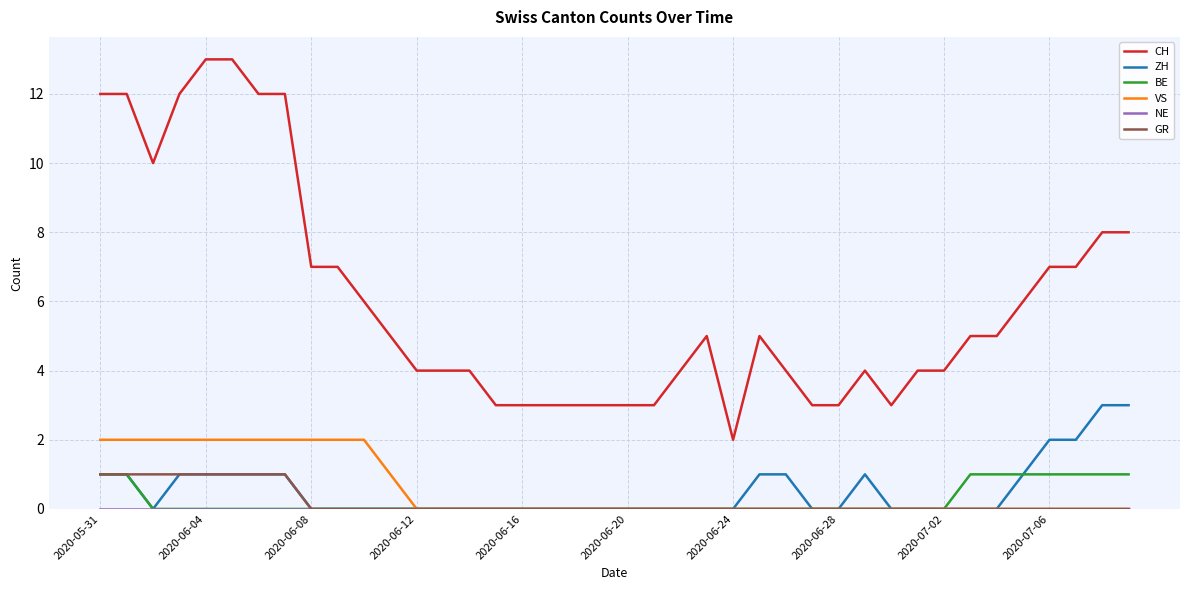

What is the maximum value shown in the chart?

13